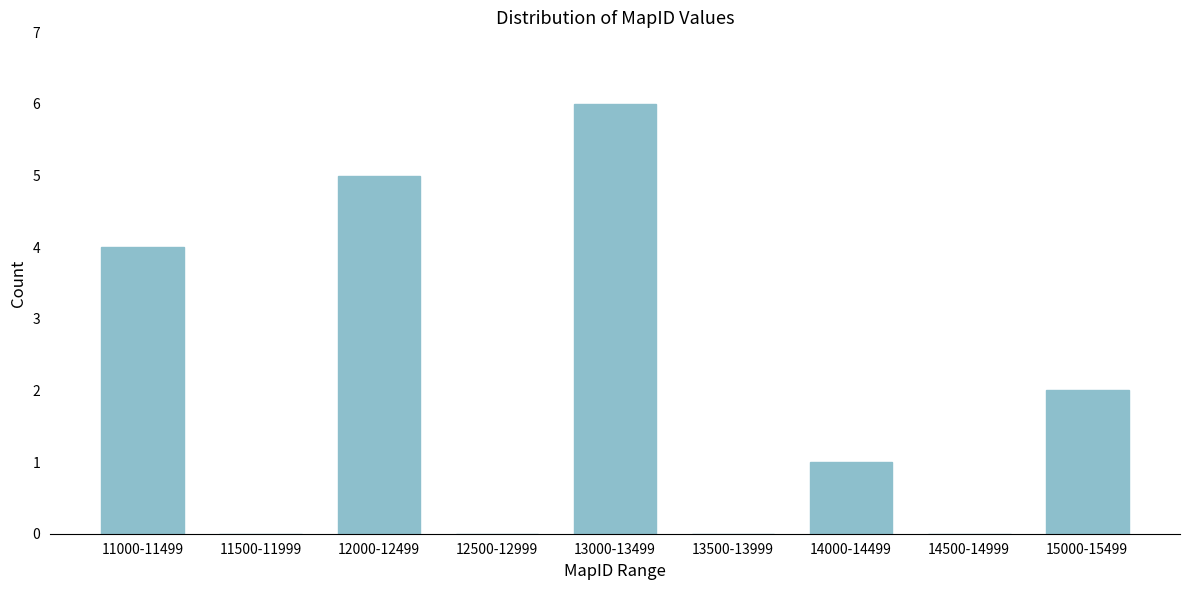

Reading left to right, transcribe all the data shown in this chart.

11000-11499=4	11500-11999=0	12000-12499=5	12500-12999=0	13000-13499=6	13500-13999=0	14000-14499=1	14500-14999=0	15000-15499=2